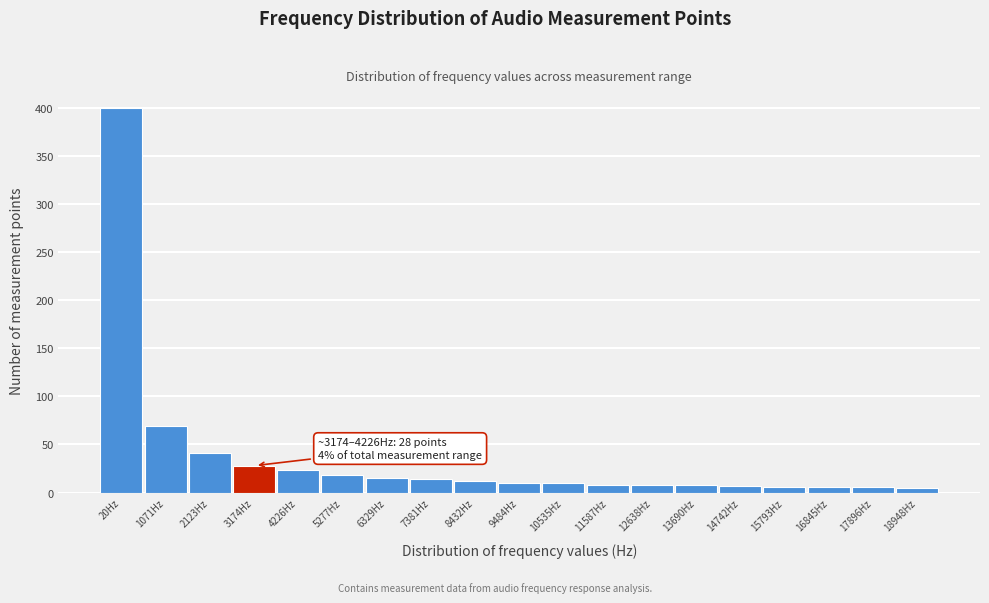

What is the maximum value shown in the chart?

400